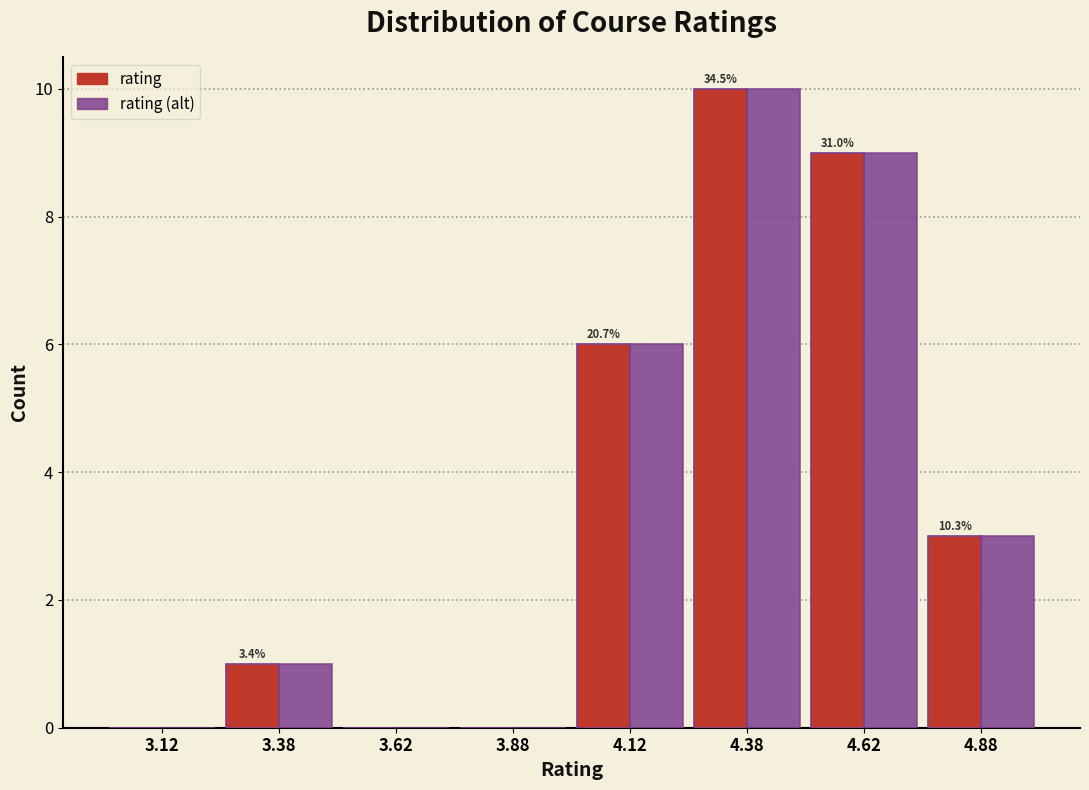

Reading left to right, transcribe all the data shown in this chart.

rating: 3.12=0	3.38=1	3.62=0	3.88=0	4.12=6	4.38=10	4.62=9	4.88=3
rating (alt): 3.12=0	3.38=1	3.62=0	3.88=0	4.12=6	4.38=10	4.62=9	4.88=3